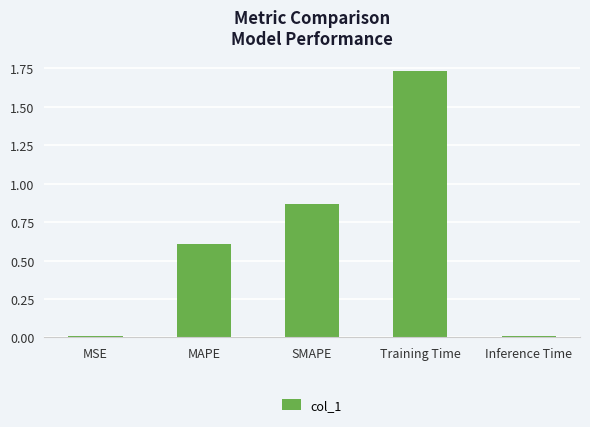

True or false: the data shows 0.8 at MAPE.

False